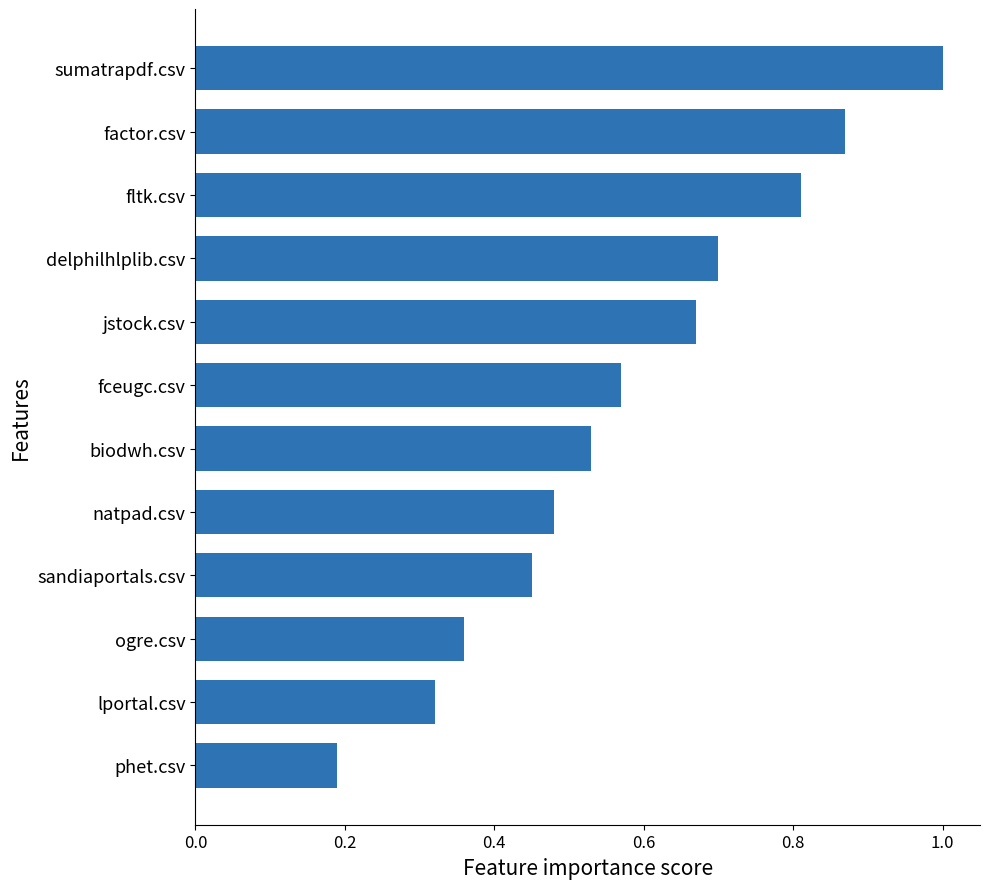

What is the change in value from fltk.csv to lportal.csv?

-0.5